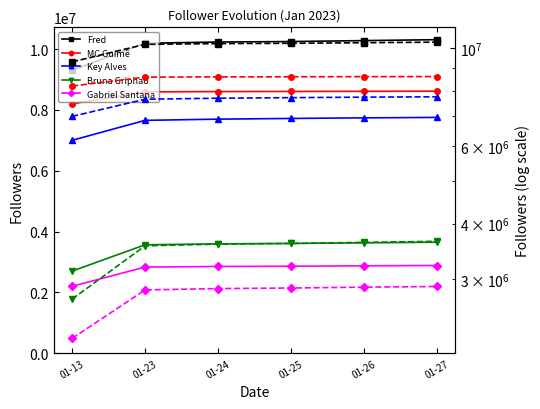

What is the value of the Fred point at the 4th from the left?

10247431